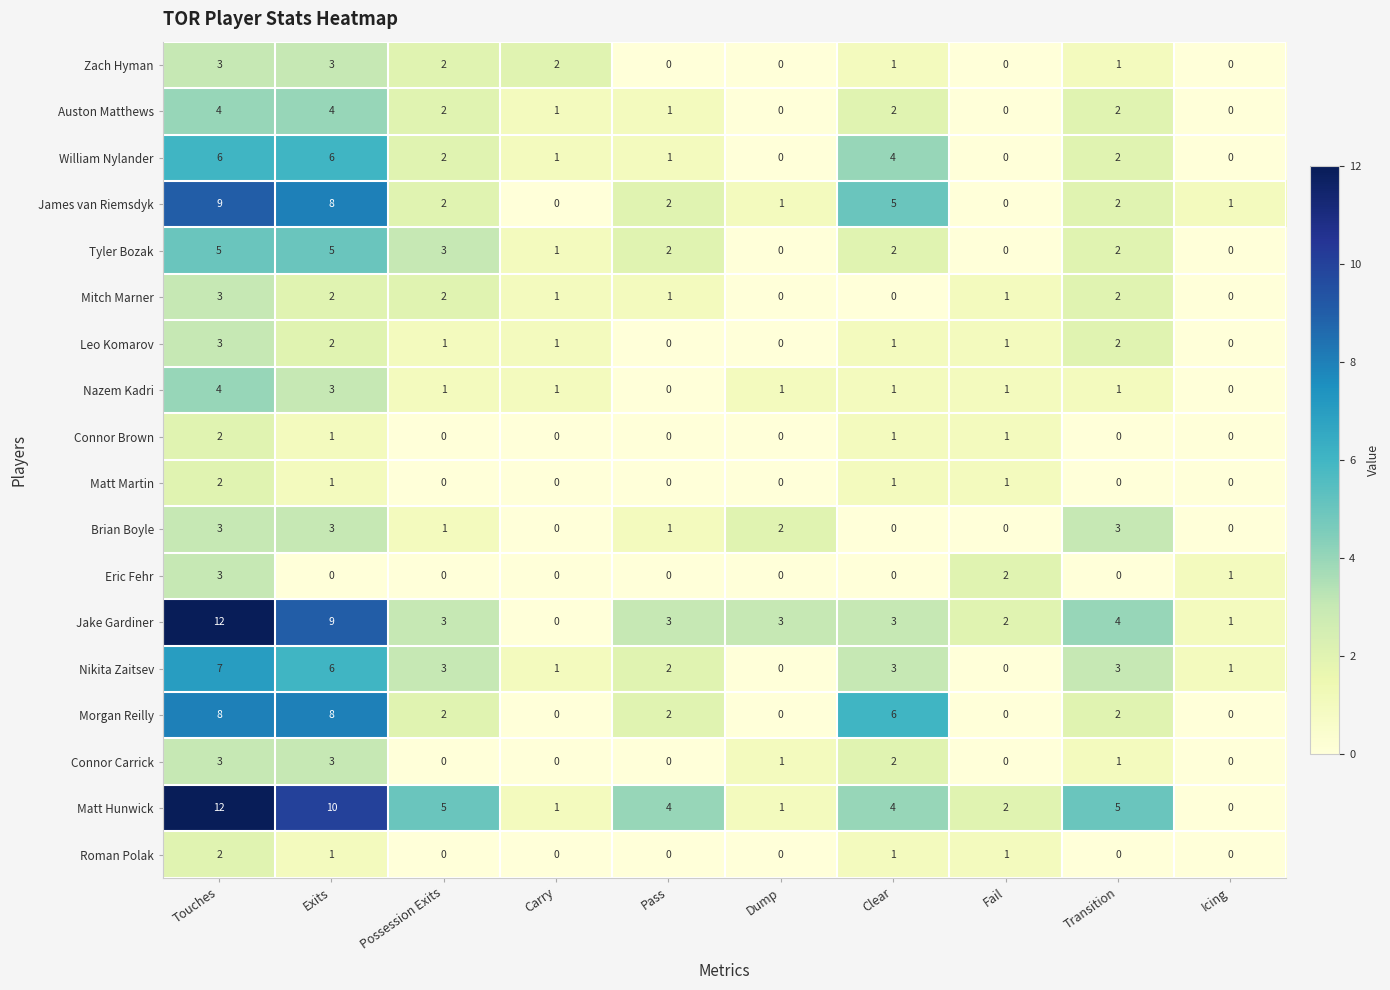

What is the difference between the highest and lowest values at Icing?

1